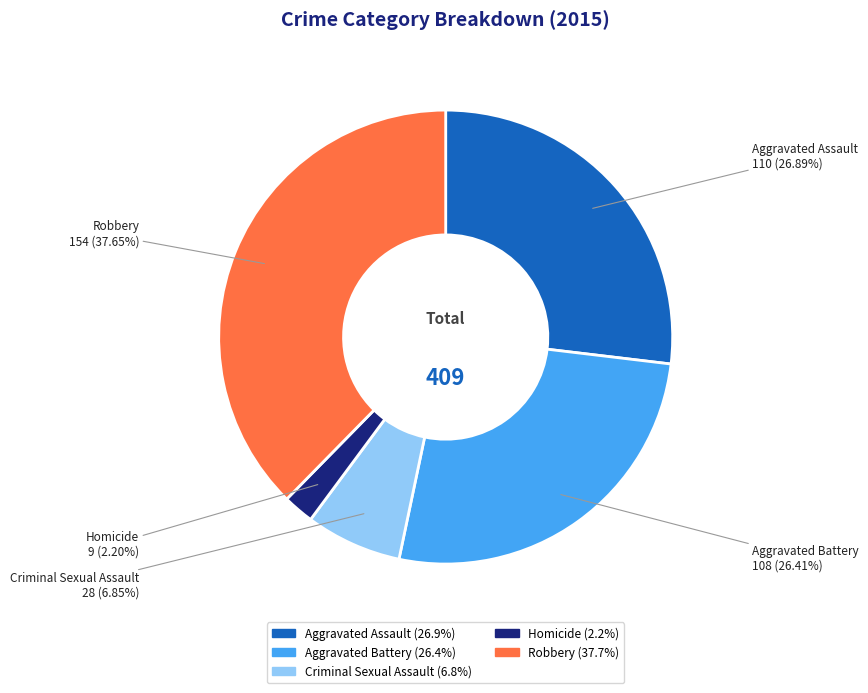

To the nearest percent, what is the combined percentage of Aggravated Assault and Homicide?

29%